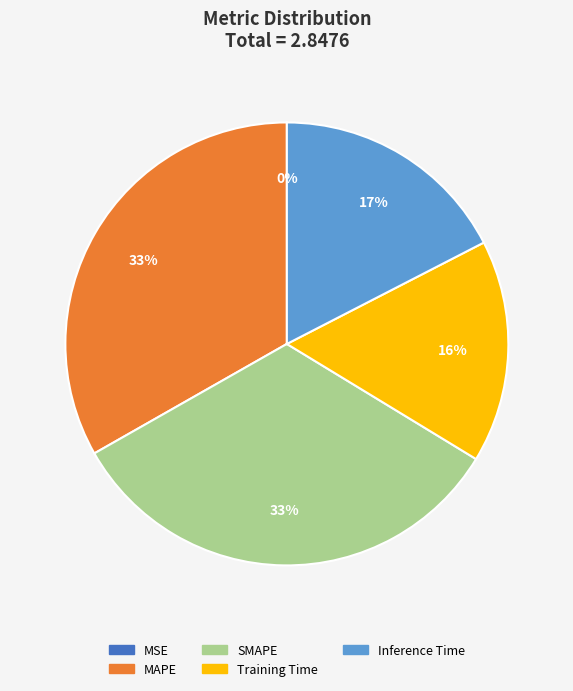

Which has a higher value, Inference Time or MAPE?

MAPE